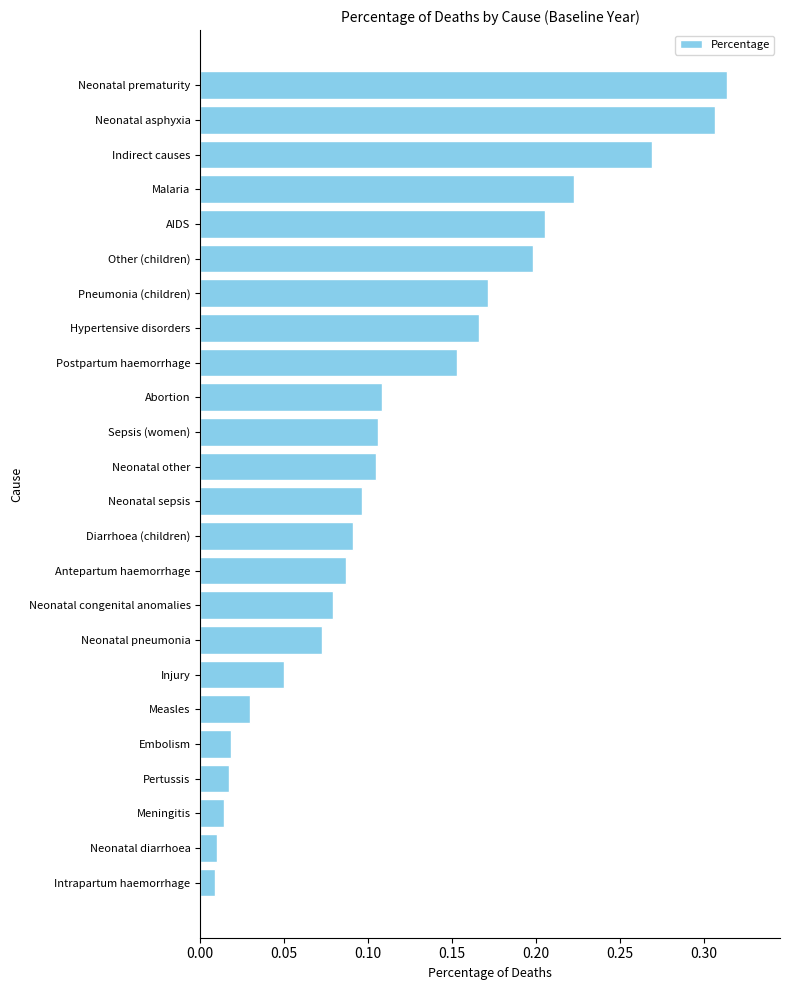

What is the sum of all values?

2.9